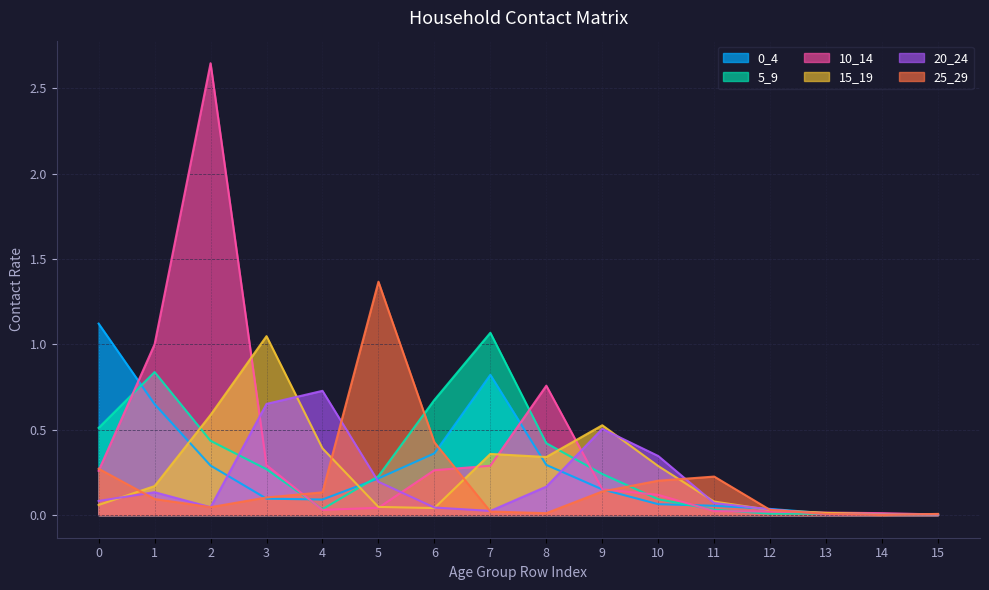

Where do 15_19 and 20_24 first cross each other?

0 and 1